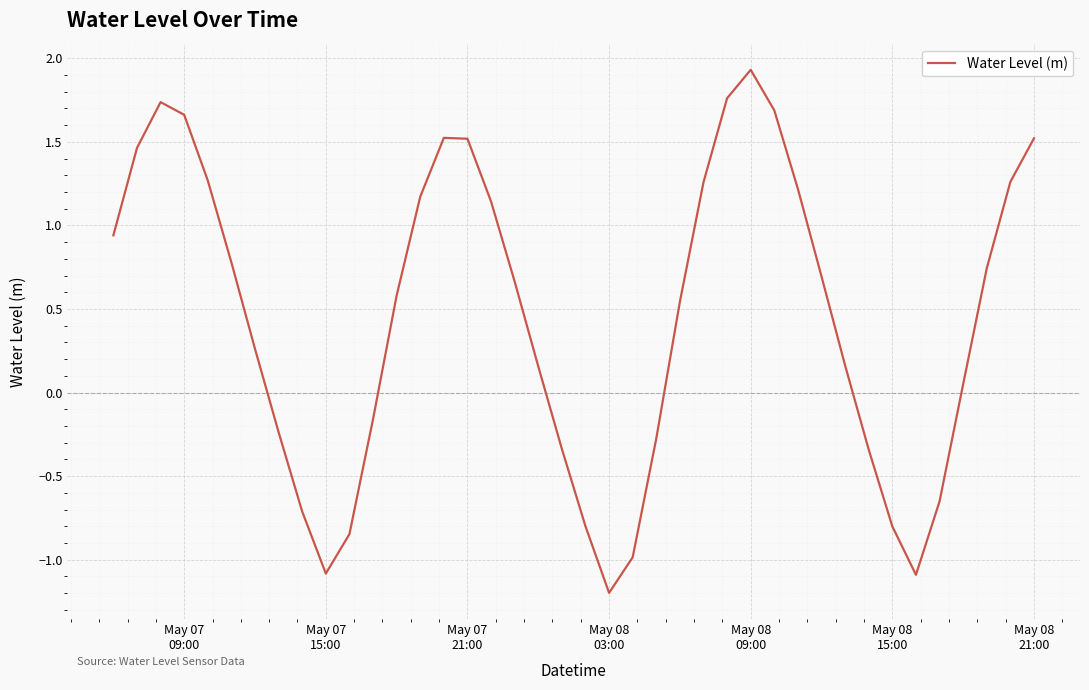

What is the maximum value shown in the chart?

1.9